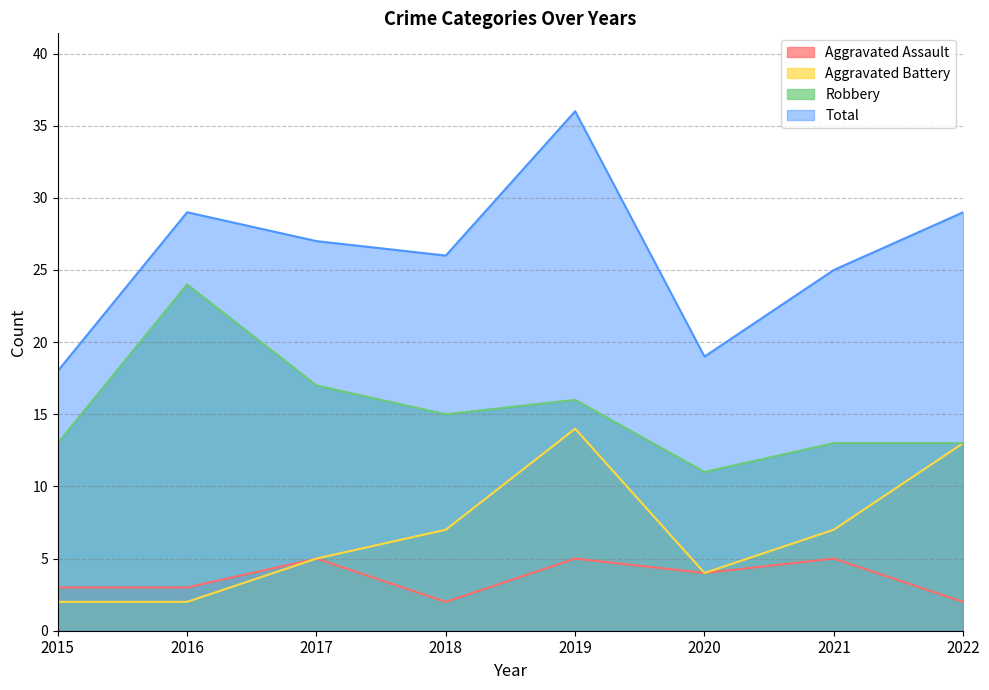

Reading left to right, list all the values displayed in this chart.

Aggravated Assault: 2015=3	2016=3	2017=5	2018=2	2019=5	2020=4	2021=5	2022=2
Aggravated Battery: 2015=2	2016=2	2017=5	2018=7	2019=14	2020=4	2021=7	2022=13
Robbery: 2015=13	2016=24	2017=17	2018=15	2019=16	2020=11	2021=13	2022=13
Total: 2015=18	2016=29	2017=27	2018=26	2019=36	2020=19	2021=25	2022=29